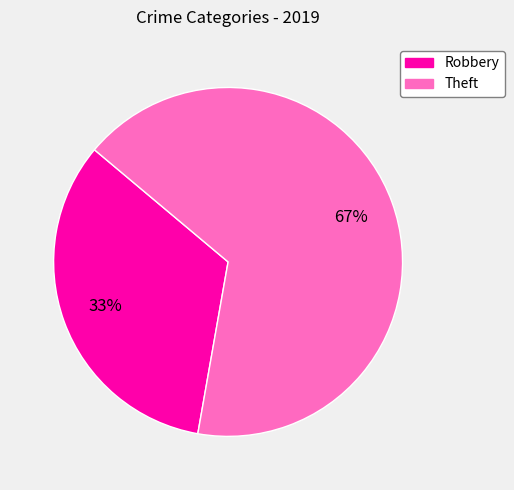

What is the smallest slice in the pie chart?

Robbery